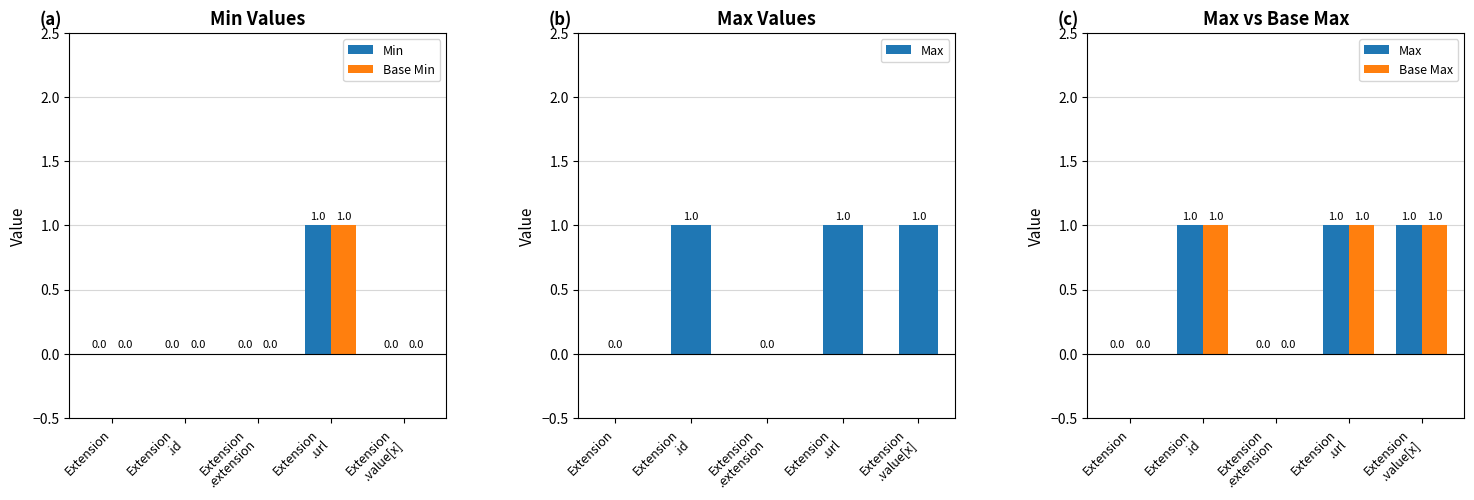

At which label is Base Max closest to 0?

Extension